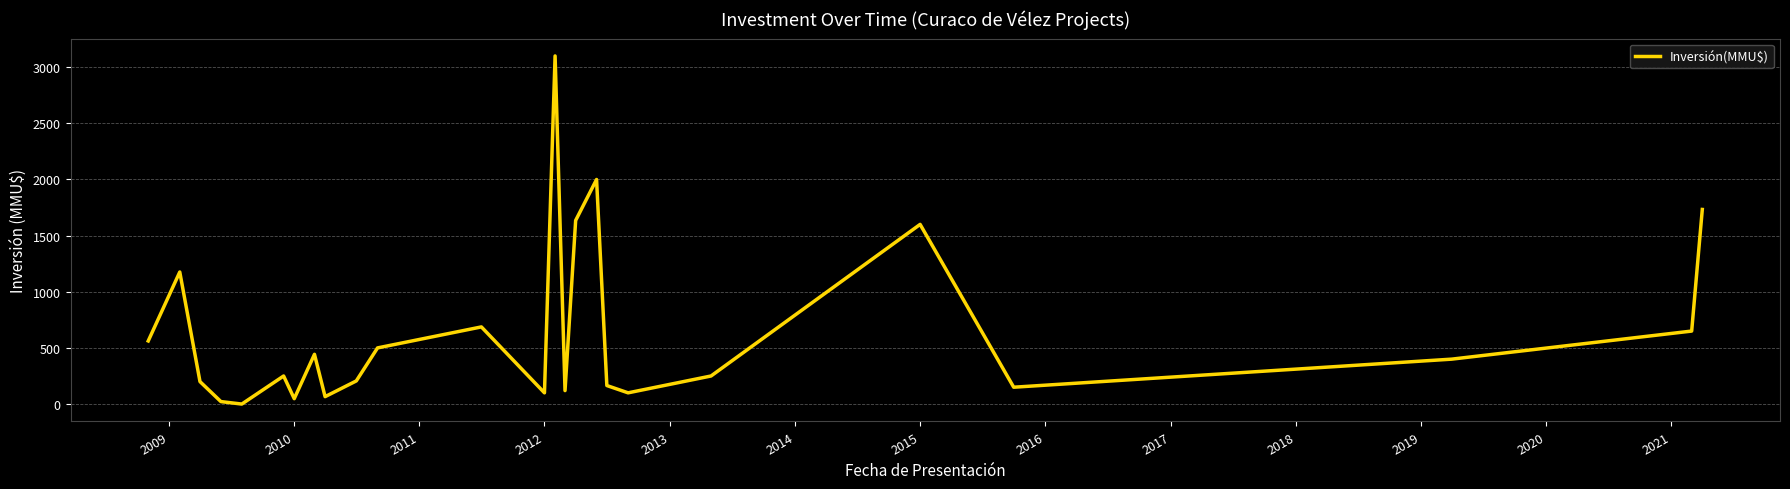

What is the difference between the maximum and minimum values?

3100